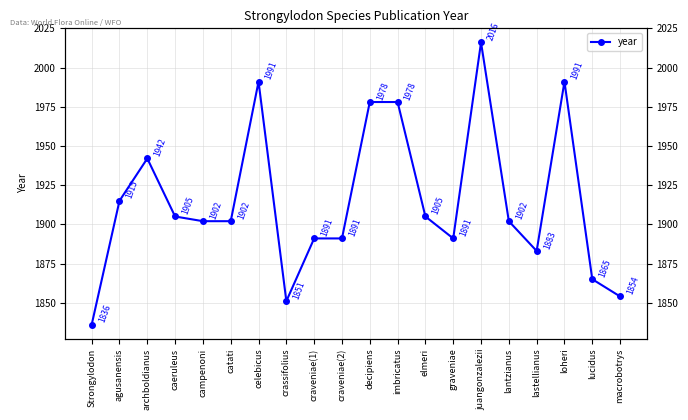

Which category has the lowest value across all series?

Strongylodon